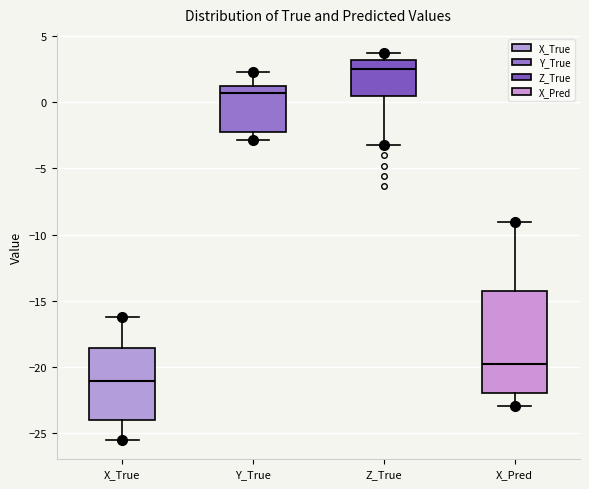

Which box is the tallest, from its lower edge to its upper edge?

X_Pred